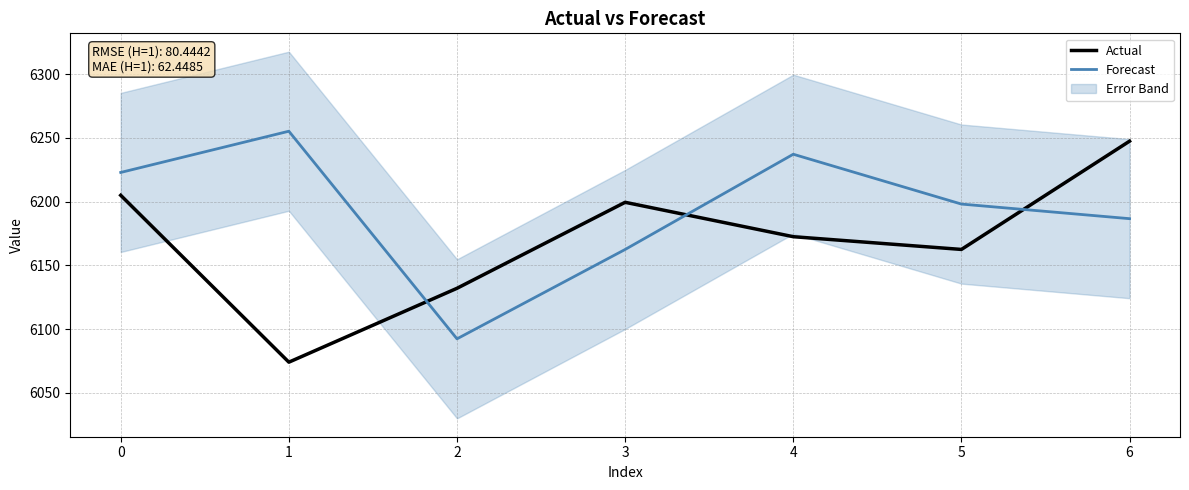

Which series has the largest total across all categories?

Forecast